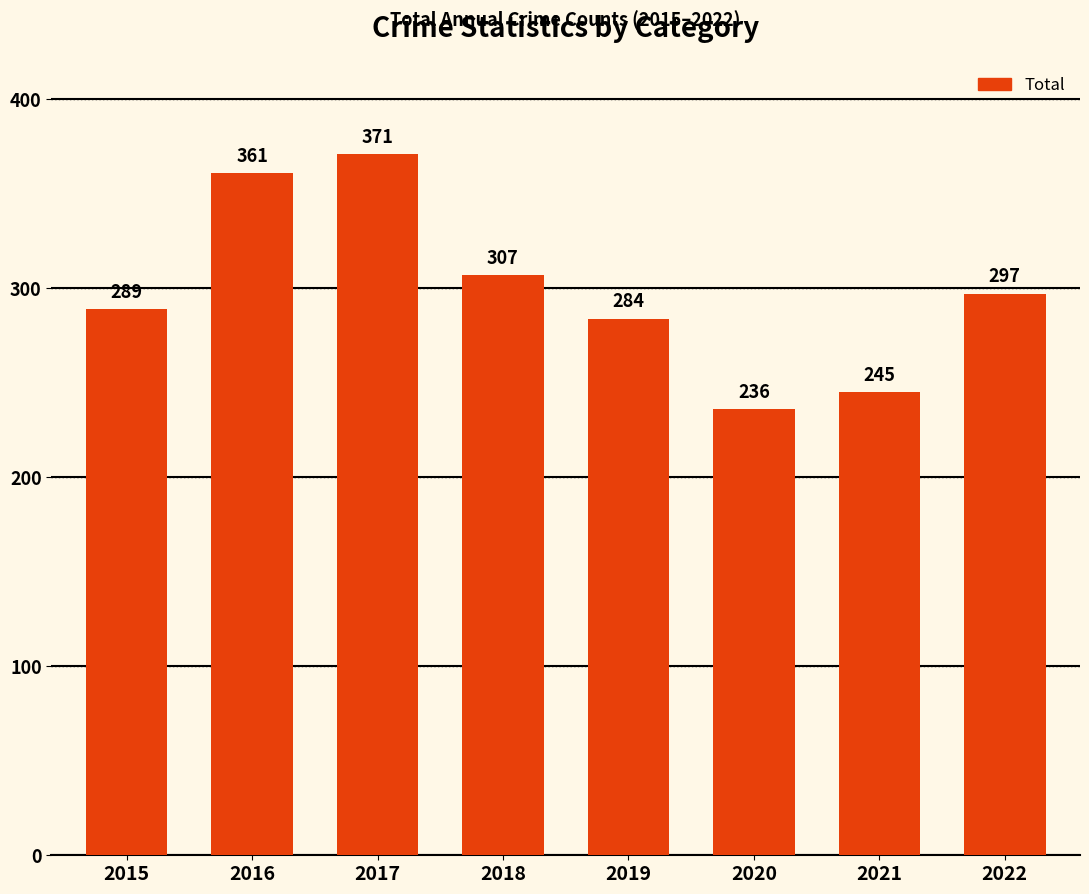

What is the smallest value displayed?

236